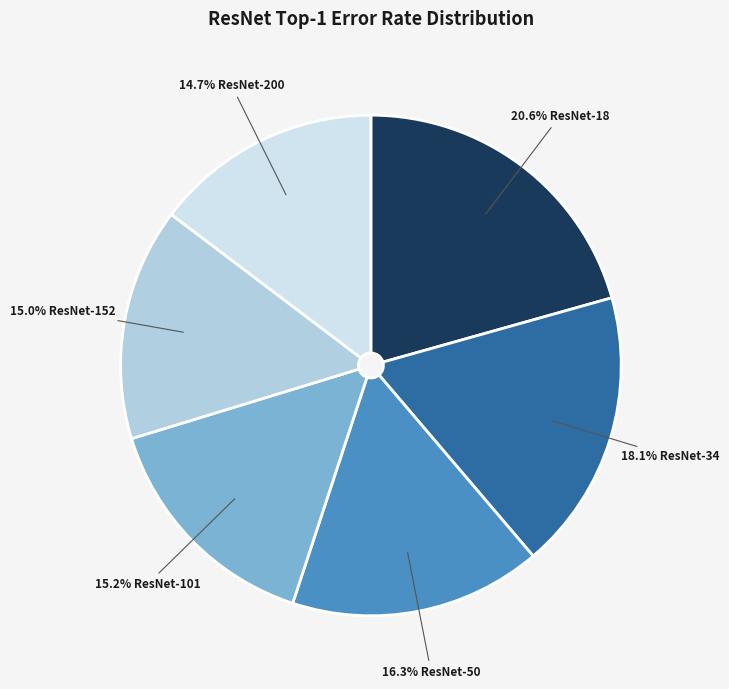

Is there any slice that represents more than half of the pie?

No